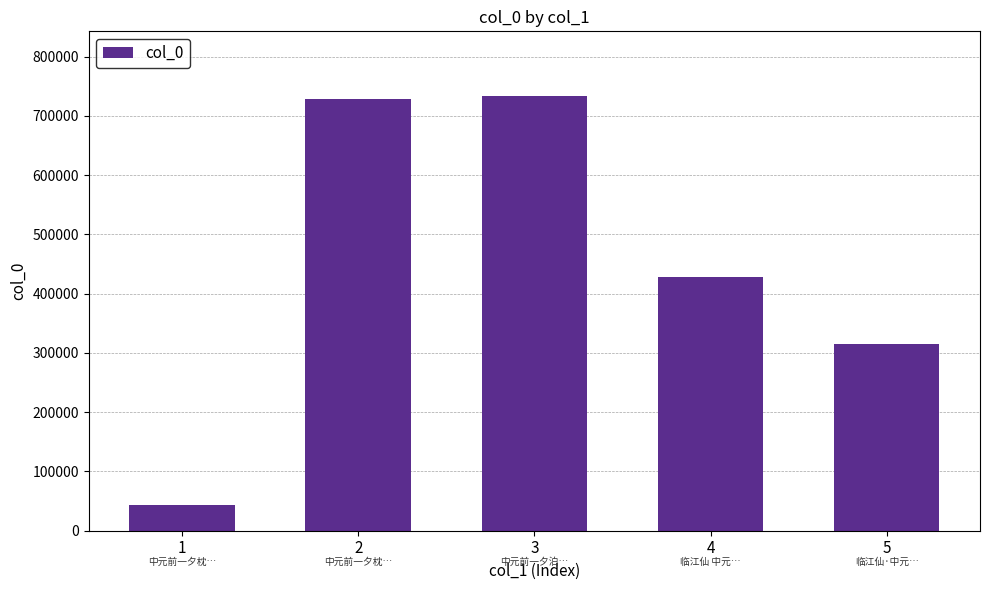

What is the difference between the maximum and minimum values?

689783